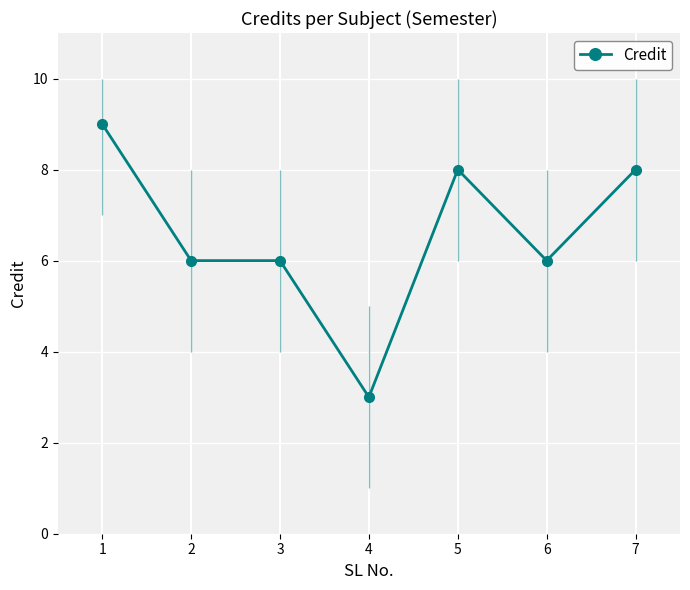

What is the sum of the values at 3 and 2?

12